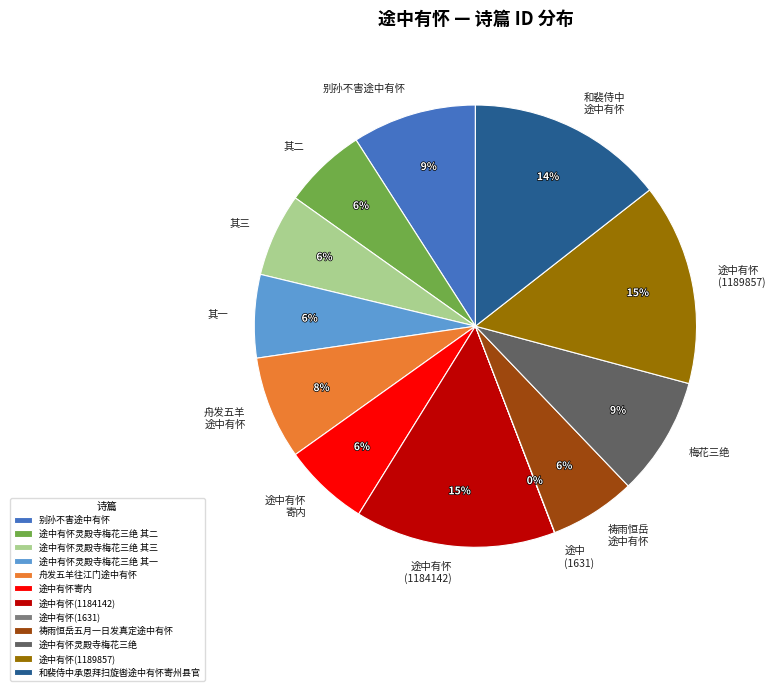

True or false: 别孙不害途中有怀 accounts for 9% of the total.

True